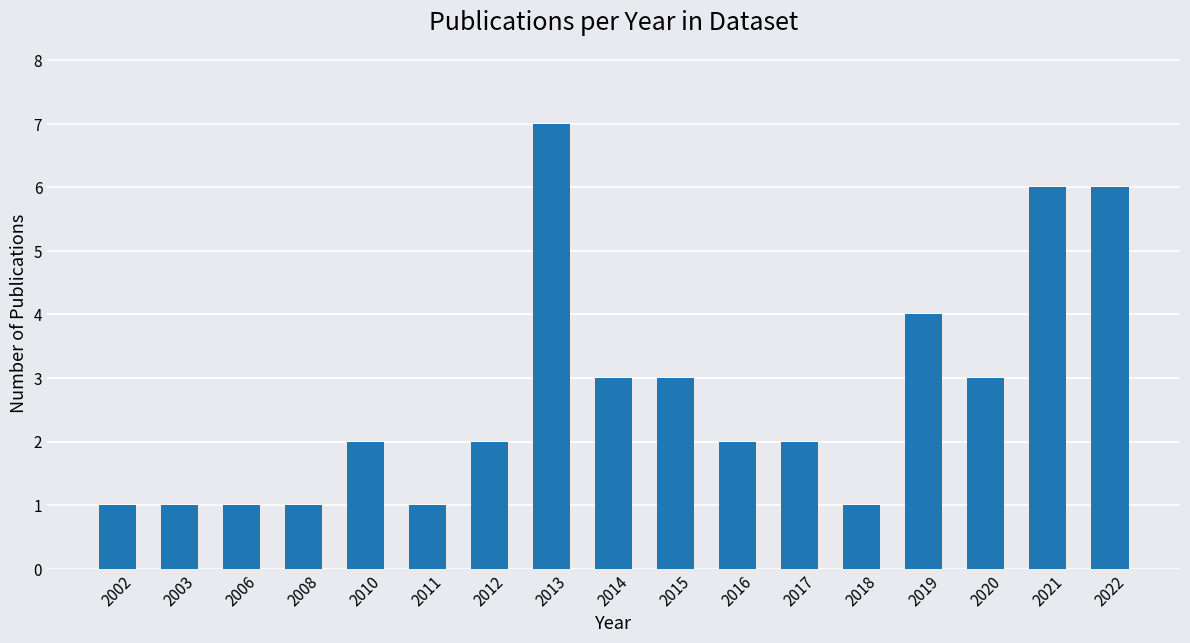

Count the number of data series in this chart.

1